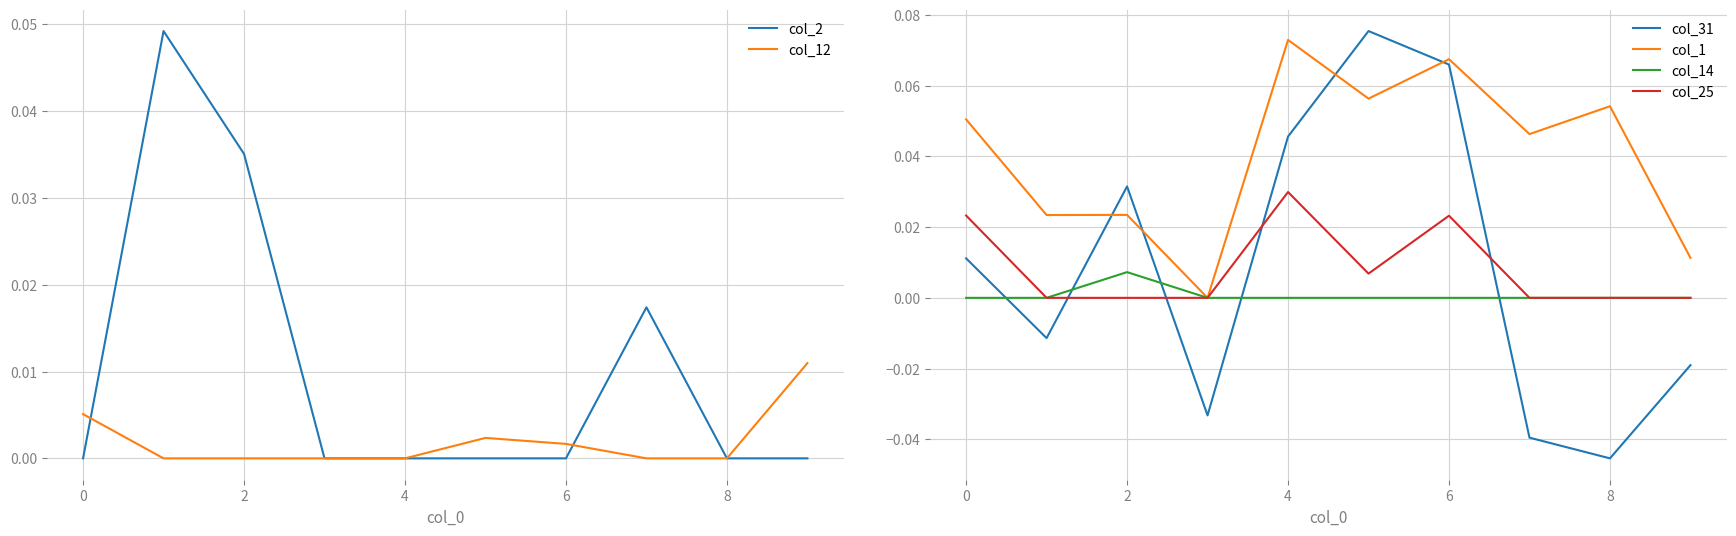

List the series in order of their peak value, lowest first.

col_14, col_12, col_25, col_2, col_1, col_31